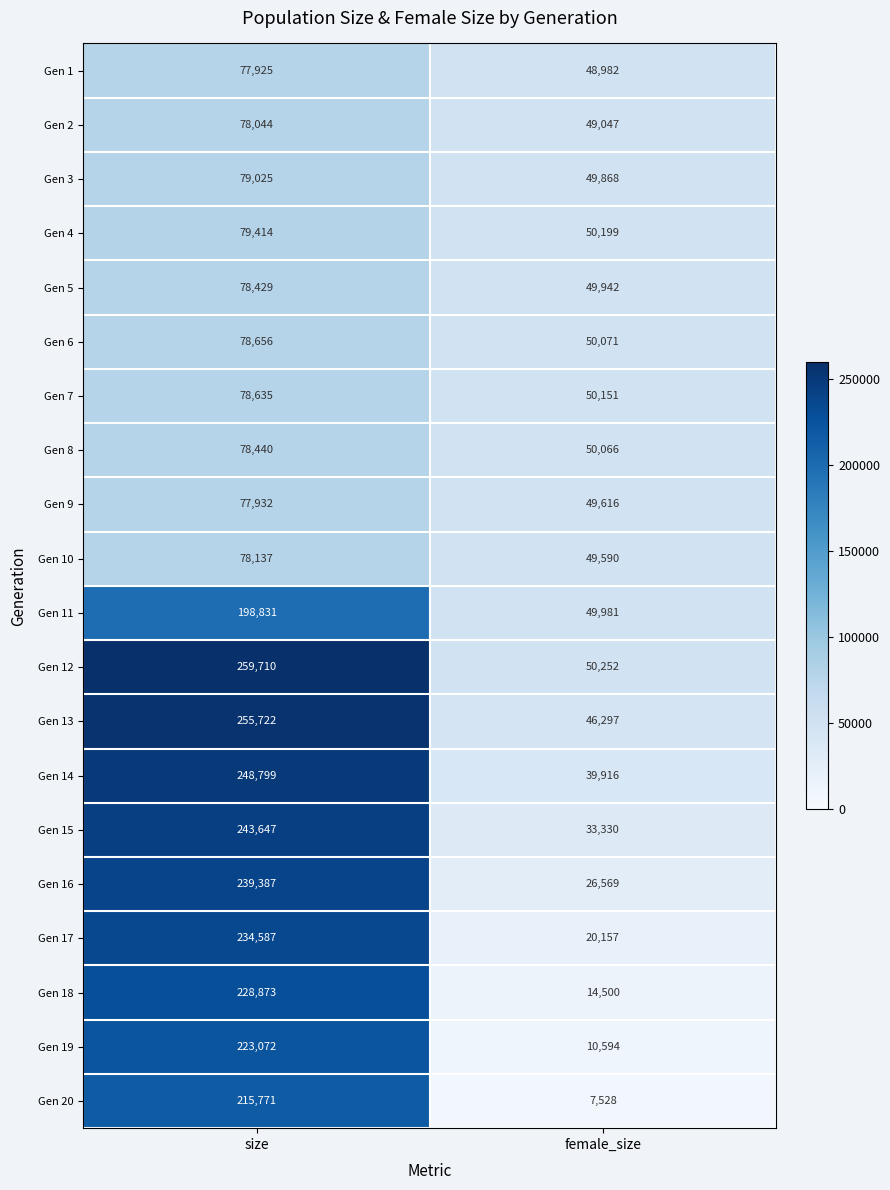

Which series changed the most between size and female_size?

Gen 17